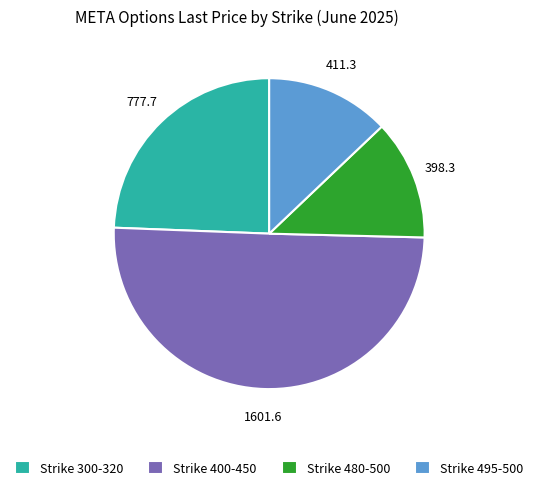

Which slice is the largest?

Strike 400-450